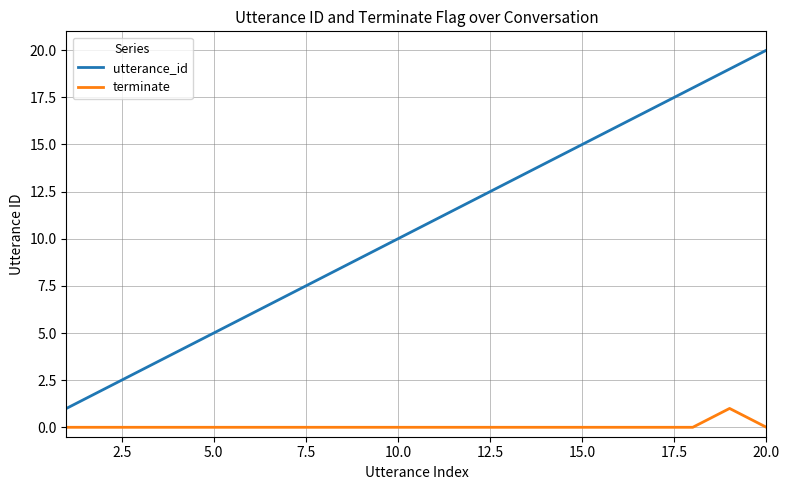

True or false: terminate has more than 0 interior local peaks.

True